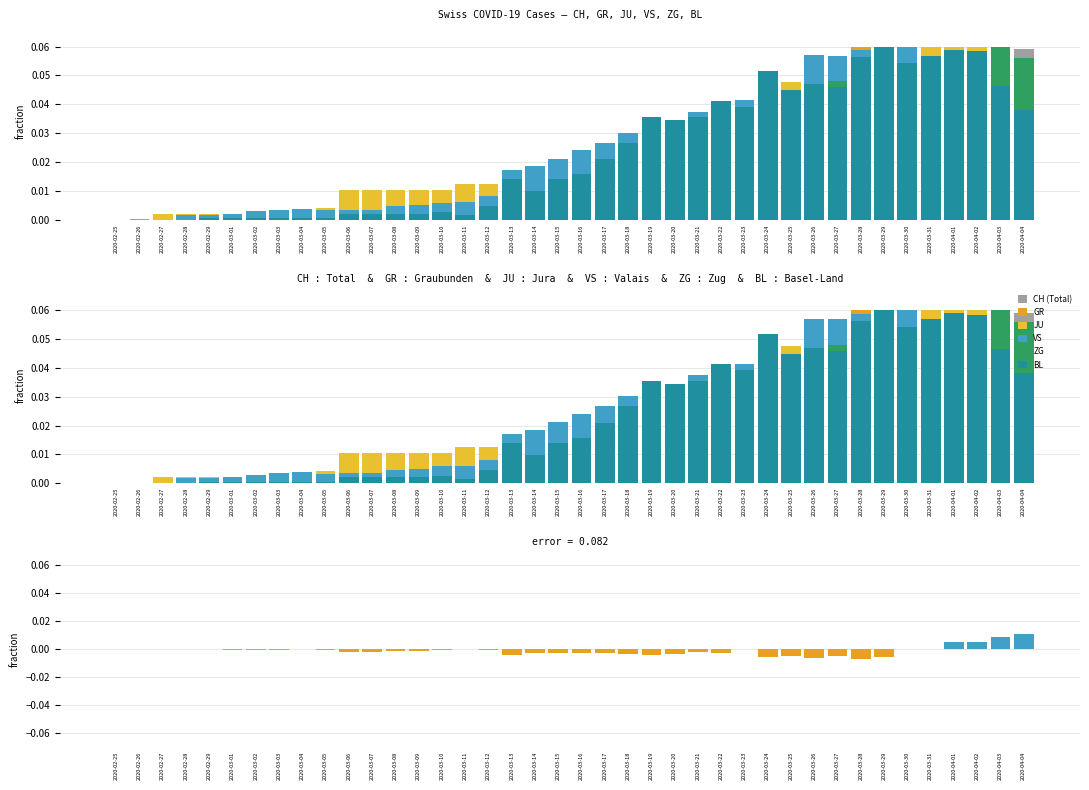

Which series has the widest spread of values?

CH